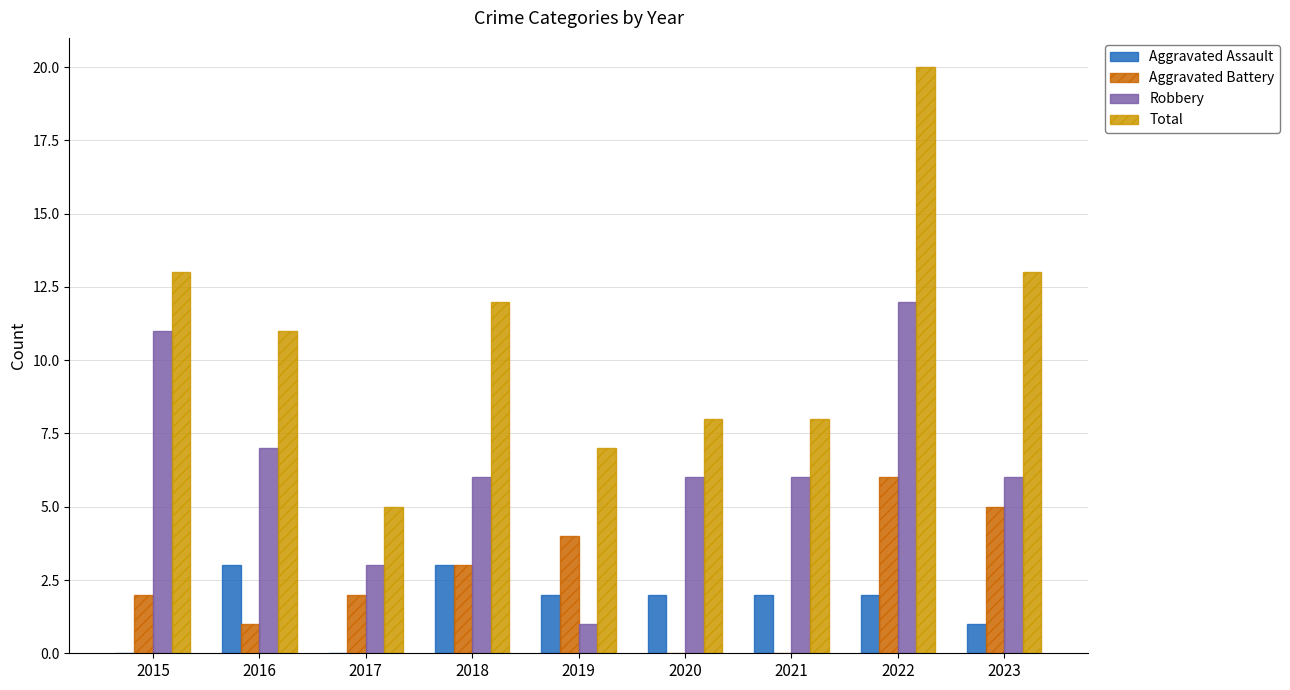

Which series has the largest total across all categories?

Total